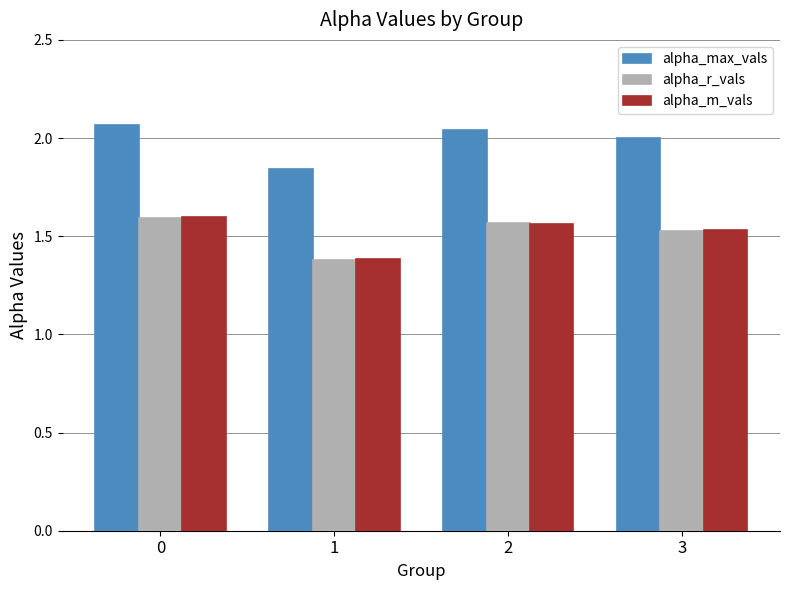

What is the spread (max minus min) of values at 2?

0.5